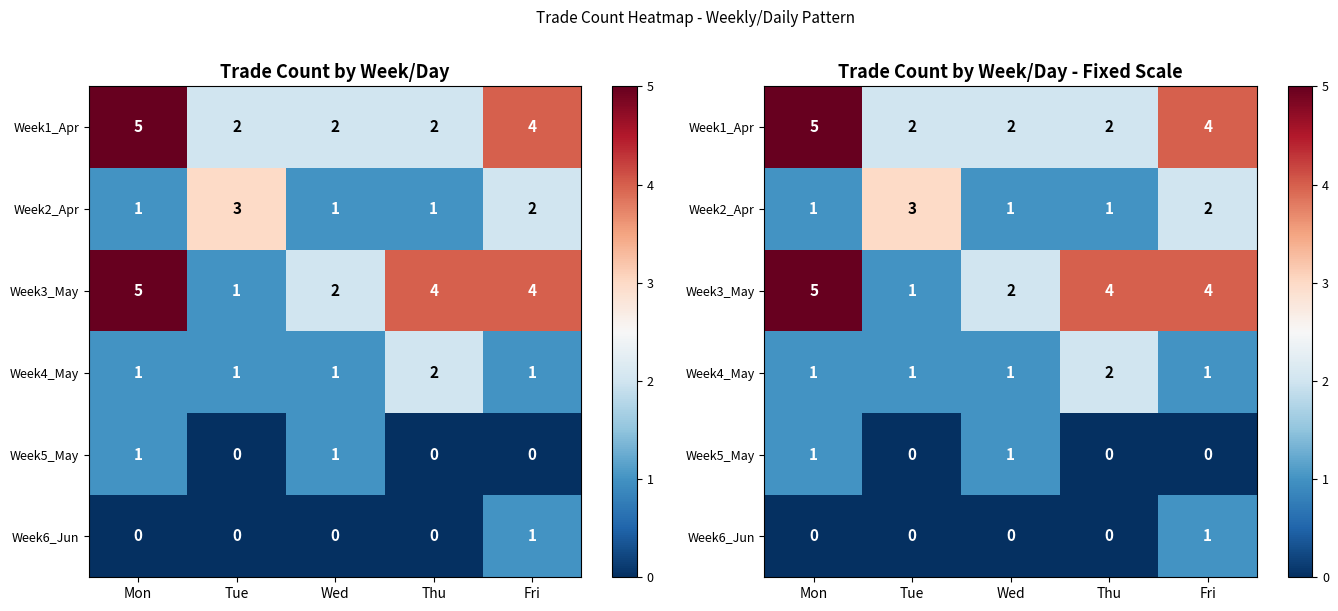

What is the approximate value of Week1_Apr at Fri?

4